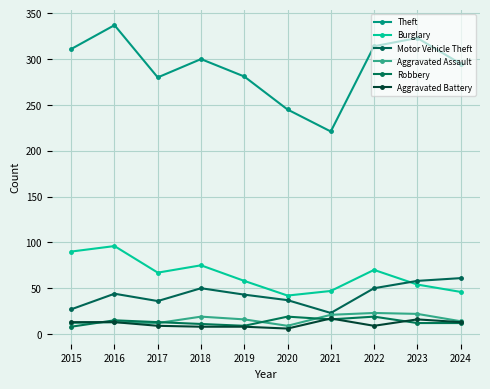

In Aggravated Battery, how many points are lower than both neighbors (excluding endpoints)?

2